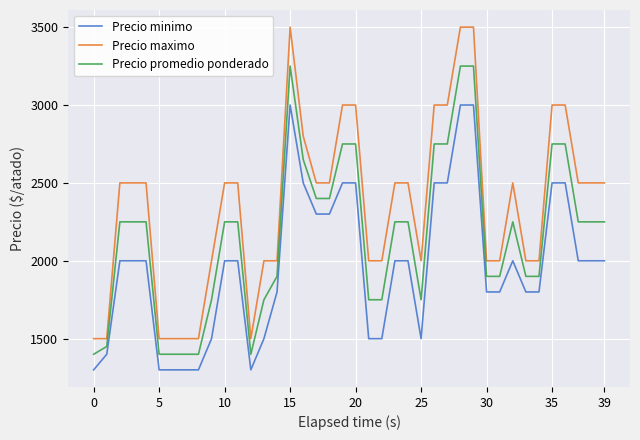

Does the chart have visible grid lines?

Yes